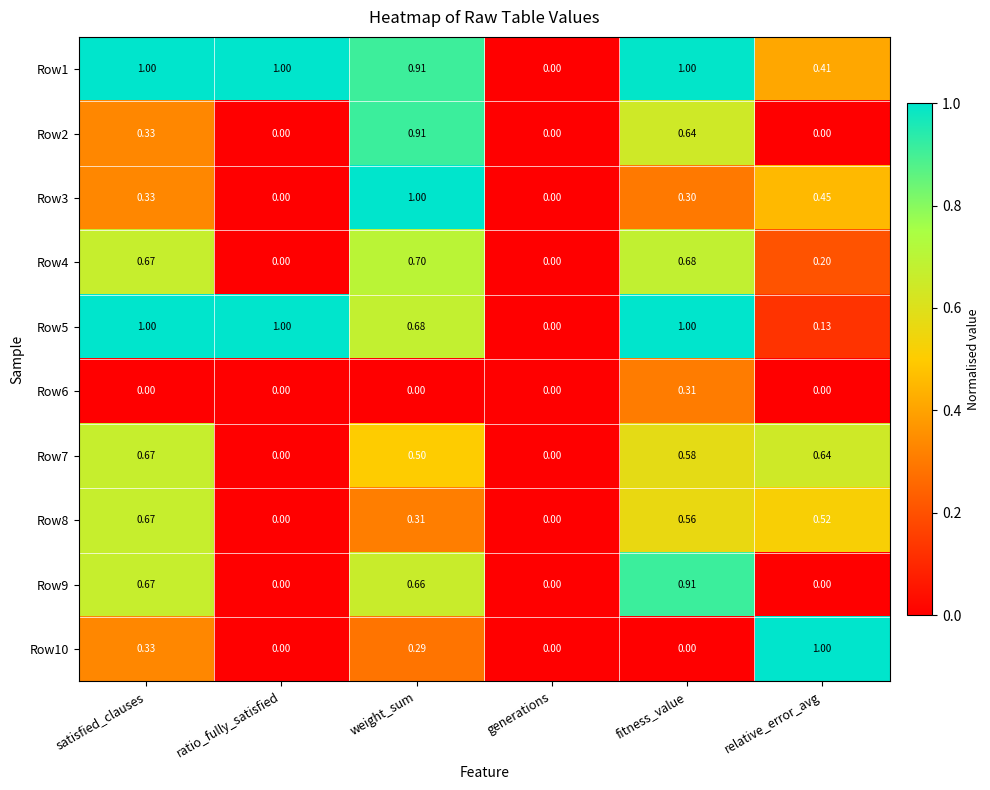

Count the number of categories in the chart.

6